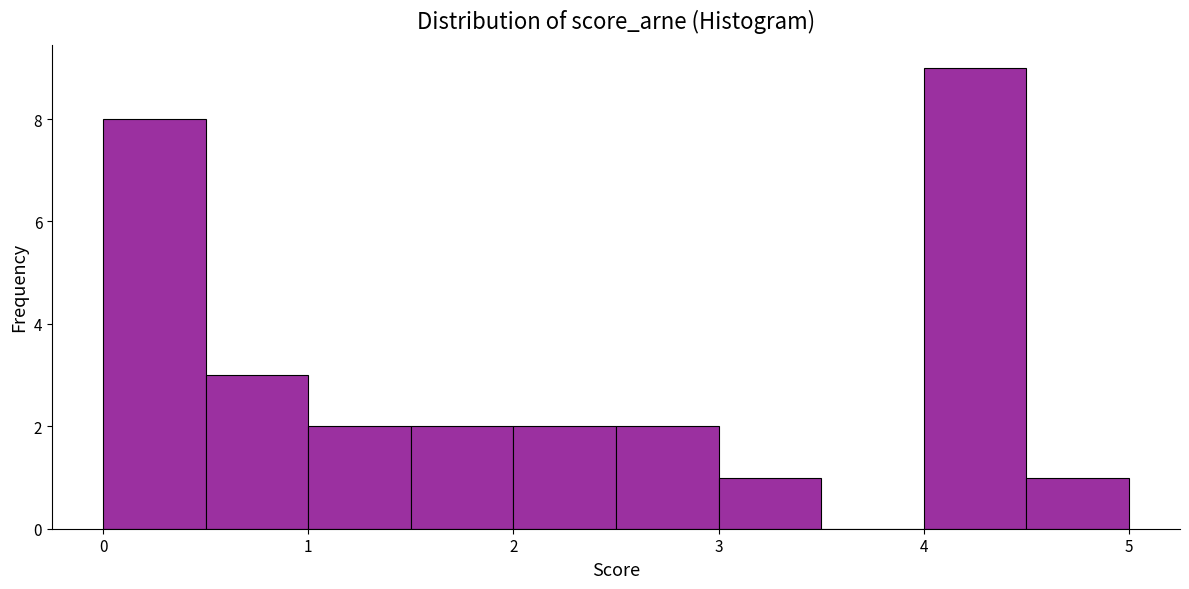

Reading left to right, transcribe this chart: for each bar, give the range it covers on the x-axis and its height. The values are not printed on the chart, so give them approximately, as read against the axis.

0.0 to 0.5: 8
0.5 to 1.0: 3
1.0 to 1.5: 2
1.5 to 2.0: 2
2.0 to 2.5: 2
2.5 to 3.0: 2
3.0 to 3.5: 1
3.5 to 4.0: 0
4.0 to 4.5: 9
4.5 to 5.0: 1